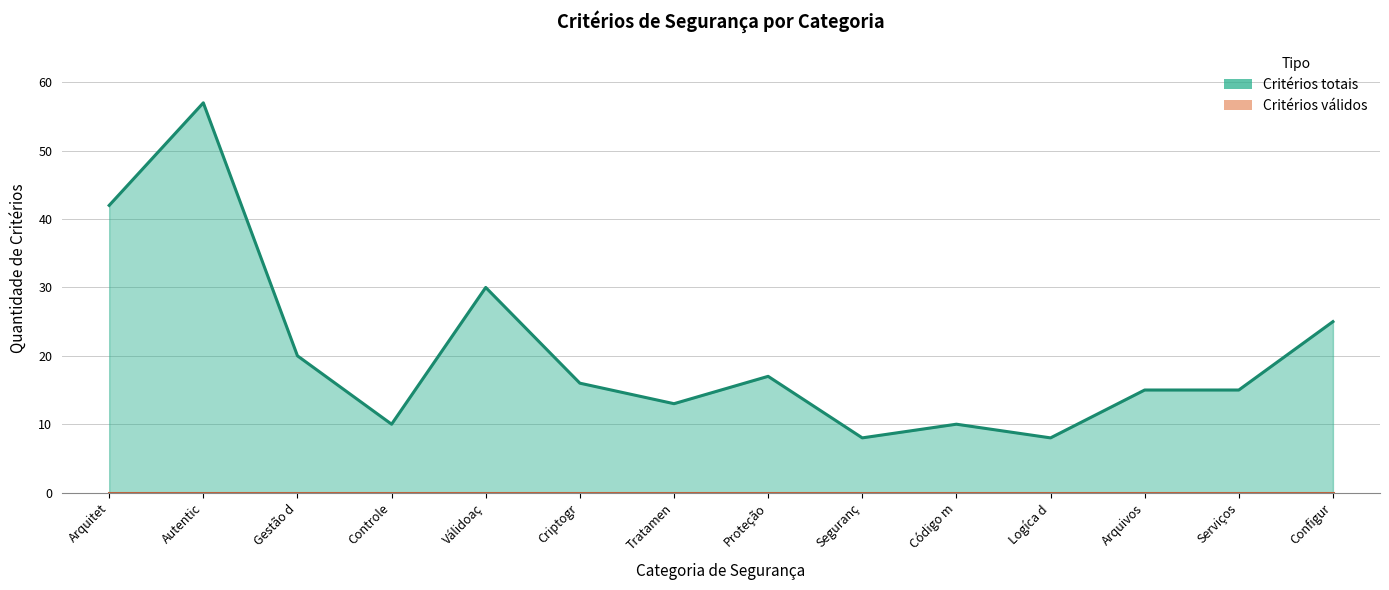

What is the label of the 5th point from the left?

Válidoaç